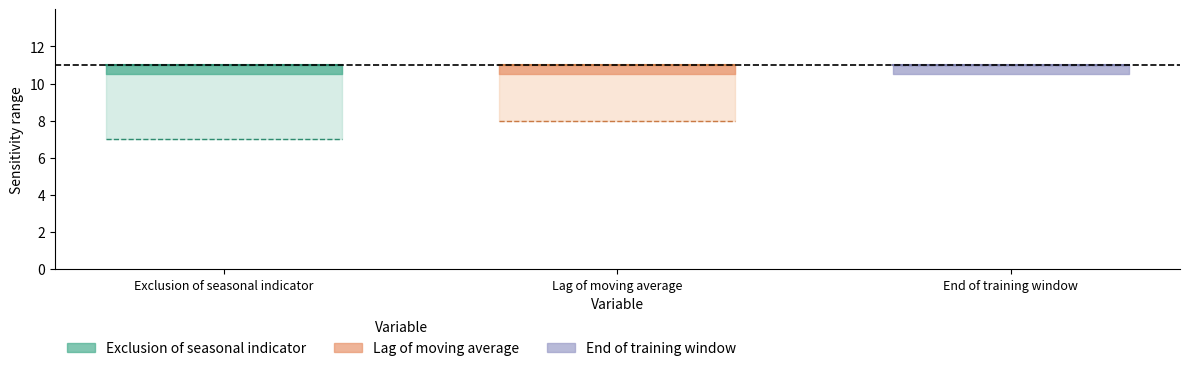

Which category has the highest value in the minimal series?

End of training window